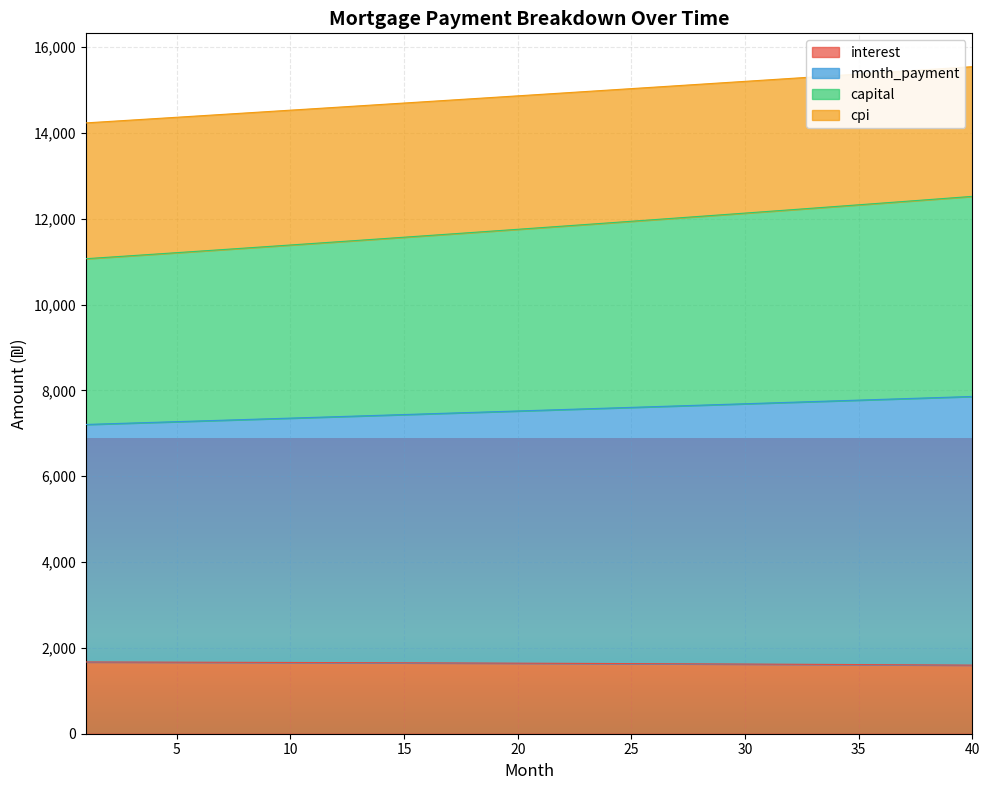

What is the total value across all series at 10?

14529.4